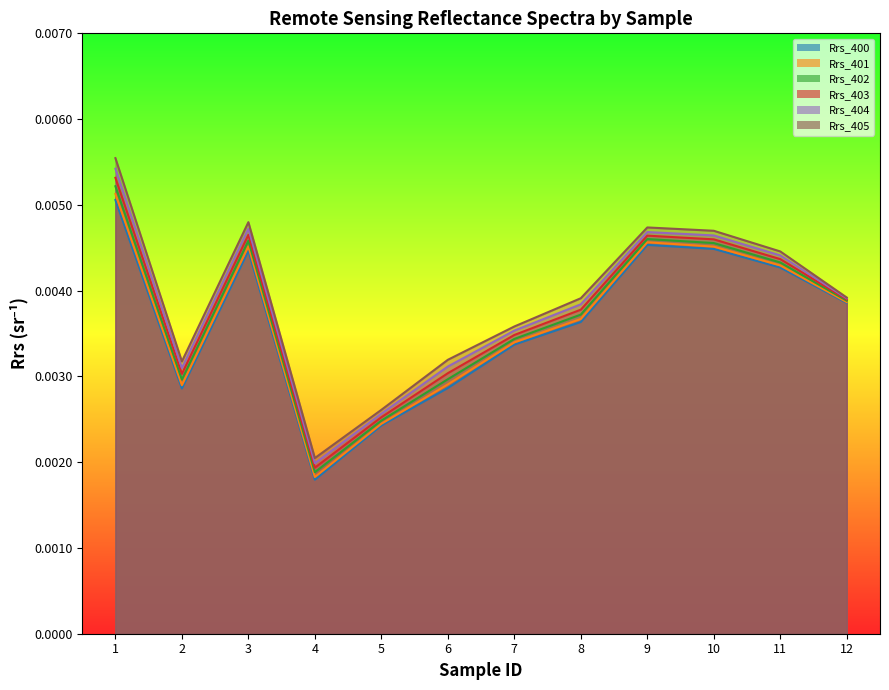

Does the chart display data point markers on the line(s)?

No